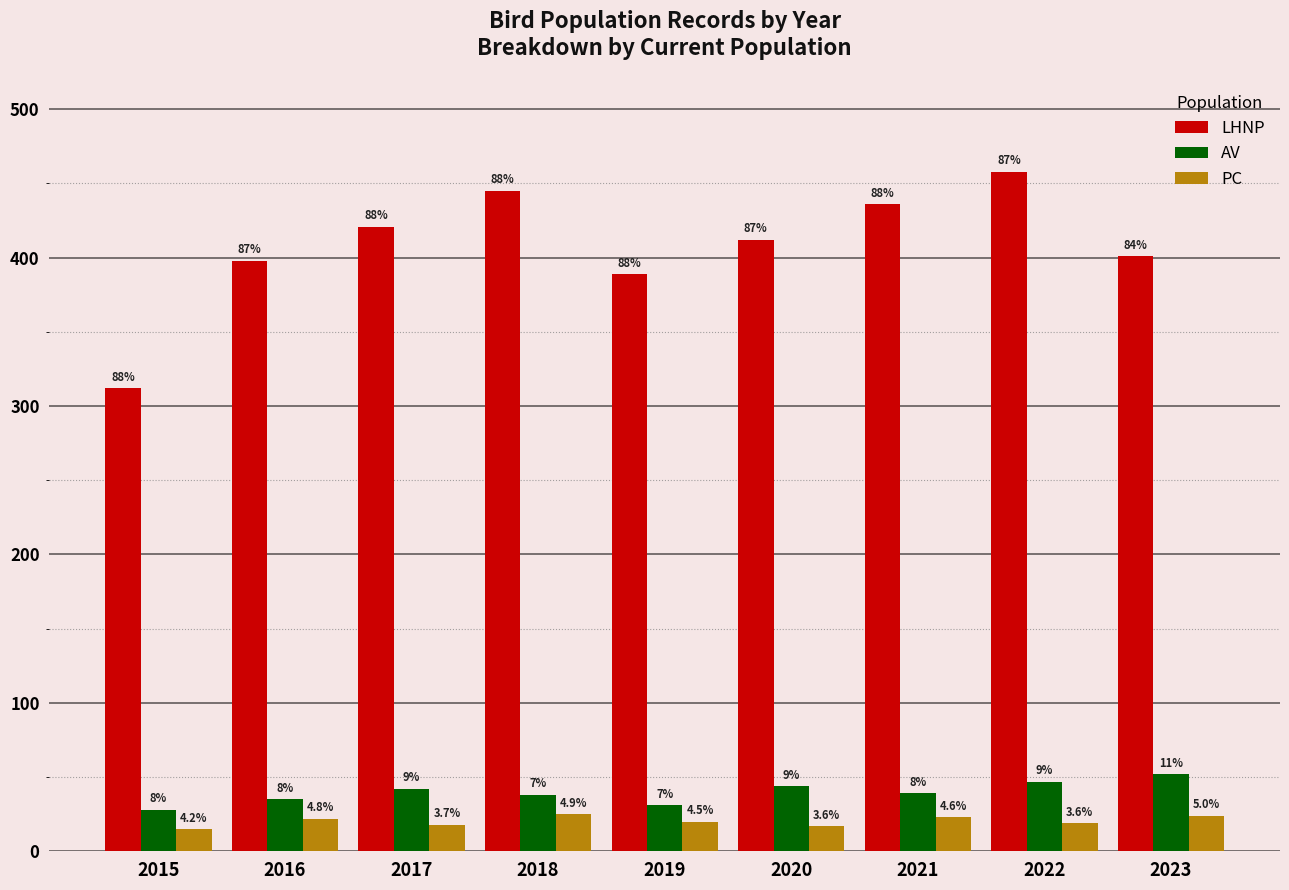

List the labels in order of PC value, largest first.

2018, 2023, 2021, 2016, 2019, 2022, 2017, 2020, 2015